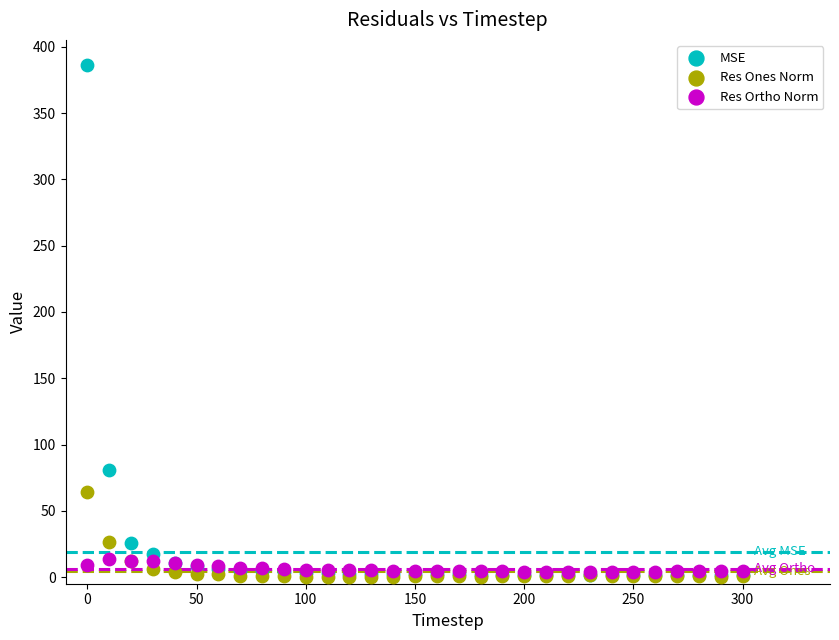

Which series contains the highest Y value?

MSE